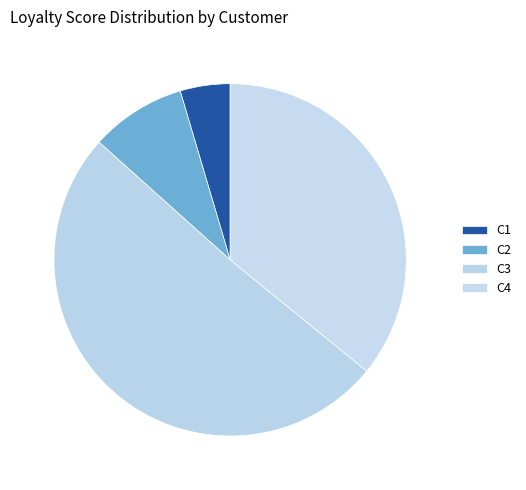

Does C1 account for over 50% of the chart?

No